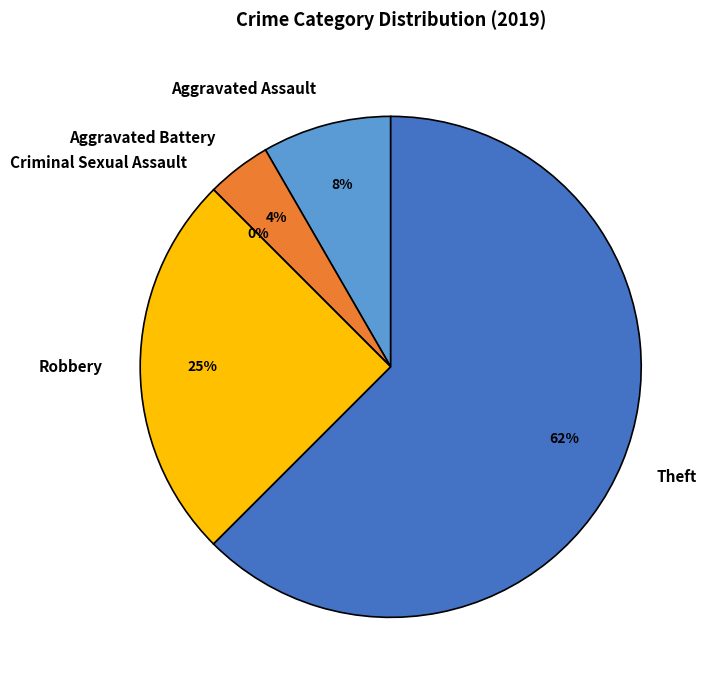

To the nearest percent, what is the difference between the Robbery and Theft slice percentages?

38%